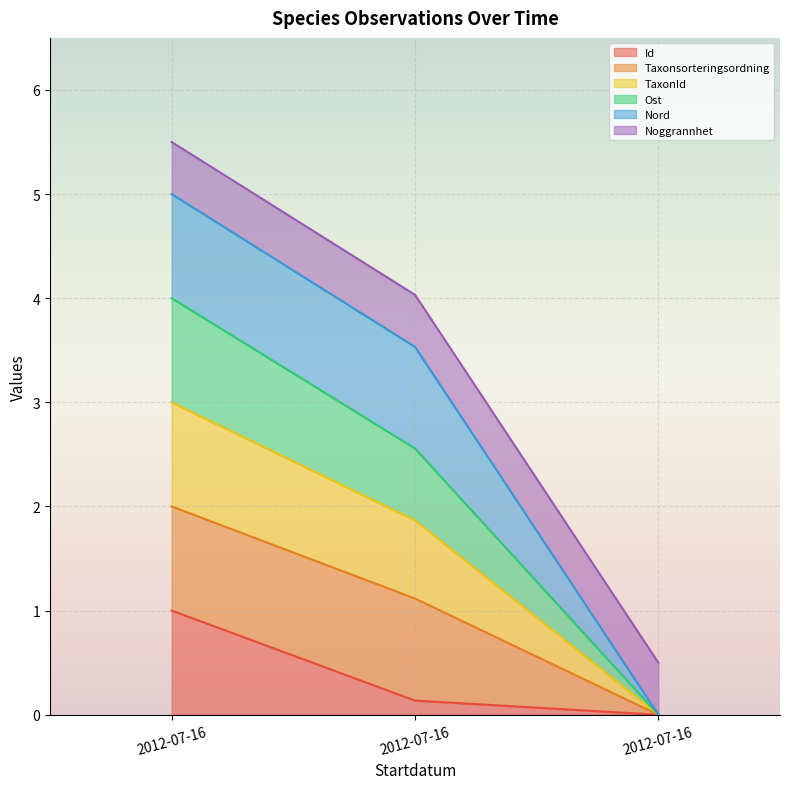

What are all the series names shown in the legend?

Id, Taxonsorteringsordning, TaxonId, Ost, Nord, Noggrannhet